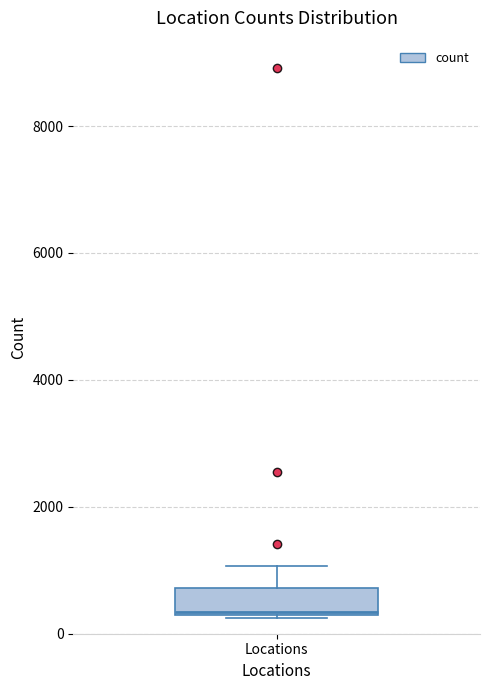

Transcribe this box plot: give where the median line is, the range the box spans, and where the two whiskers end, as read against the y-axis. The values are not printed on the chart, so give them approximately, as read against the axis.

median 400, box 200 to 800, whiskers 200 to 1000